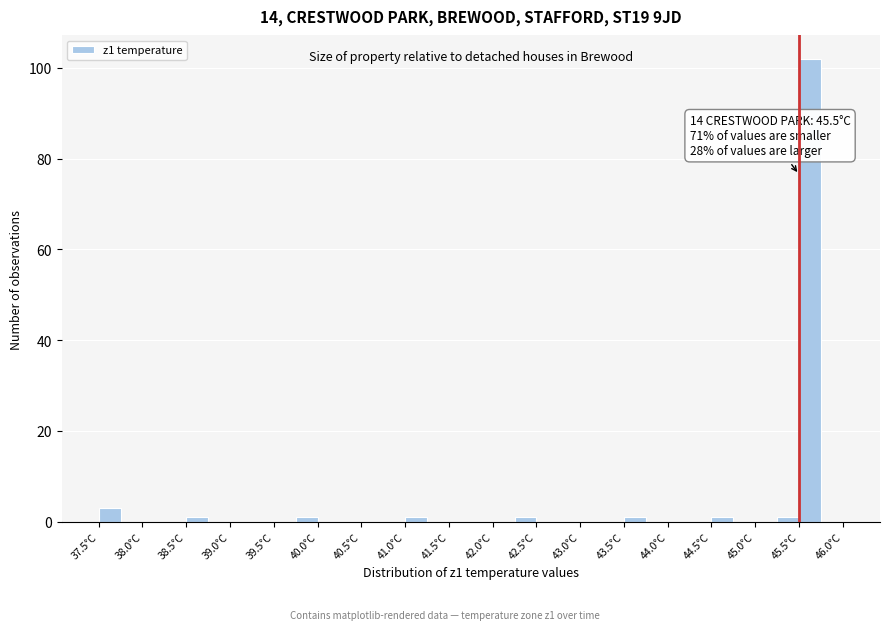

Which range on the x-axis has the tallest bar?

45.50 to 45.75